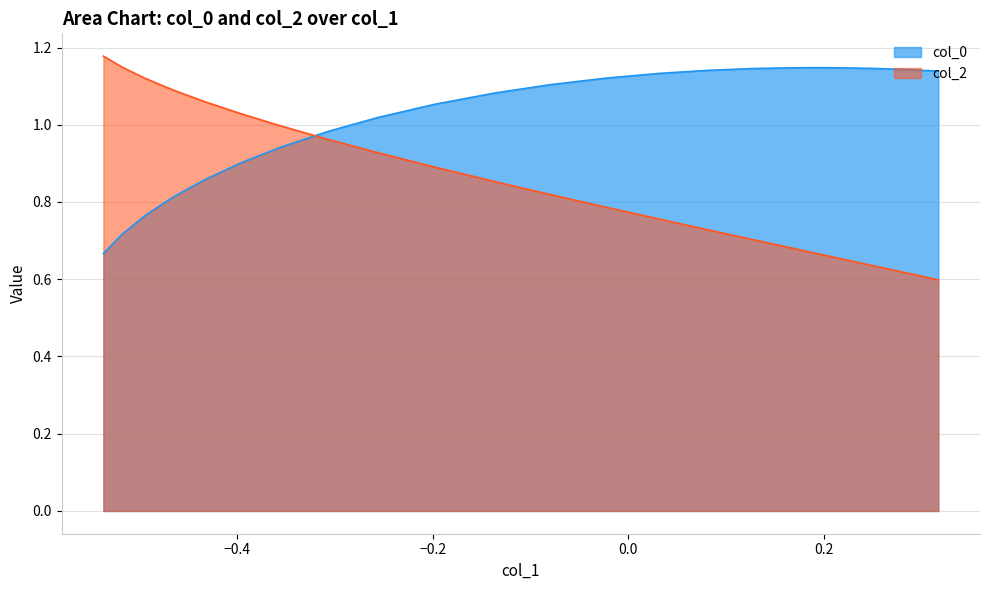

Rank the series by their average value, from highest to lowest.

col_0, col_2